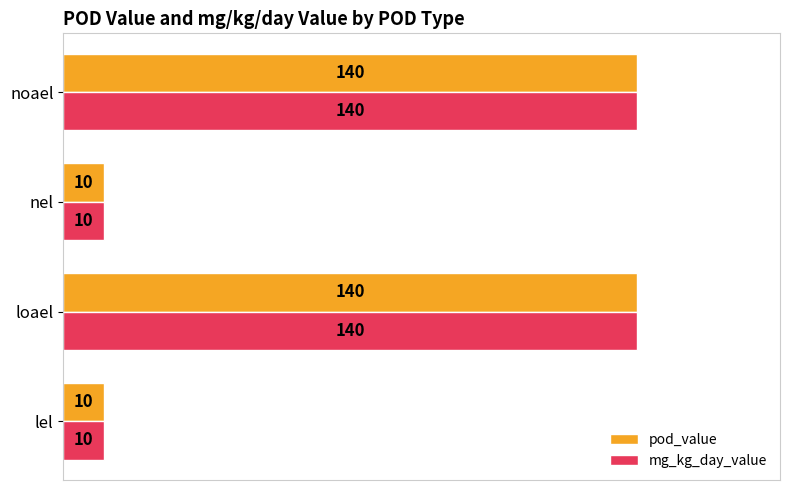

Count the pod_value values in the range 10 to 140.

4